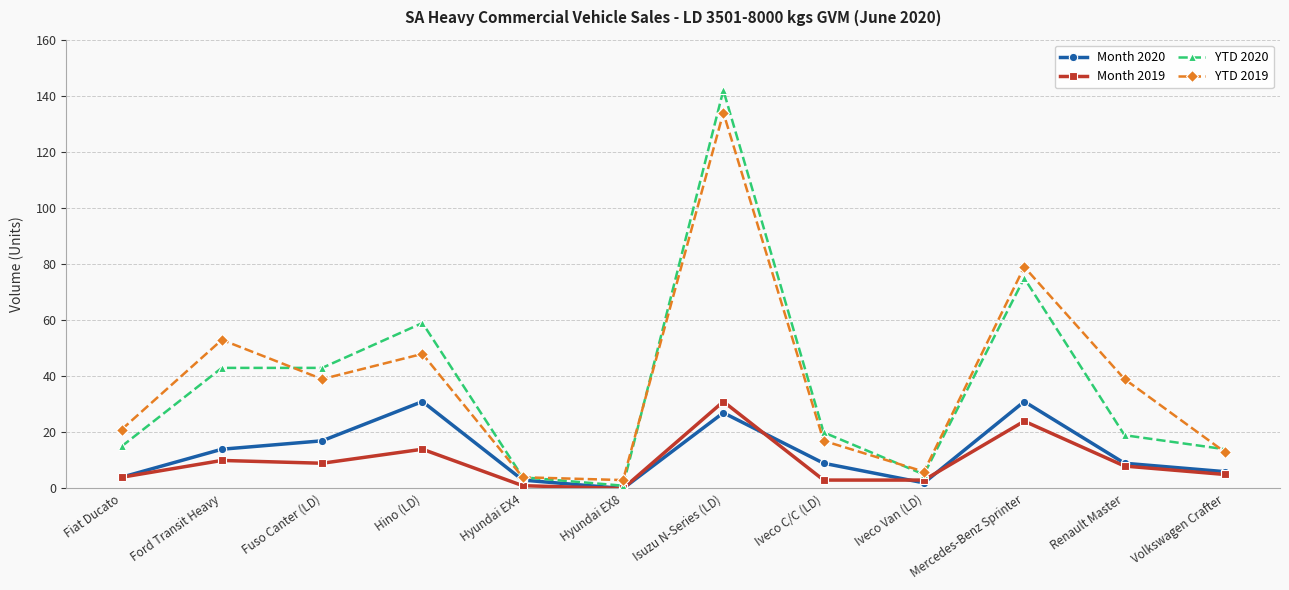

In YTD 2019, how many points are higher than both neighbors (excluding endpoints)?

4